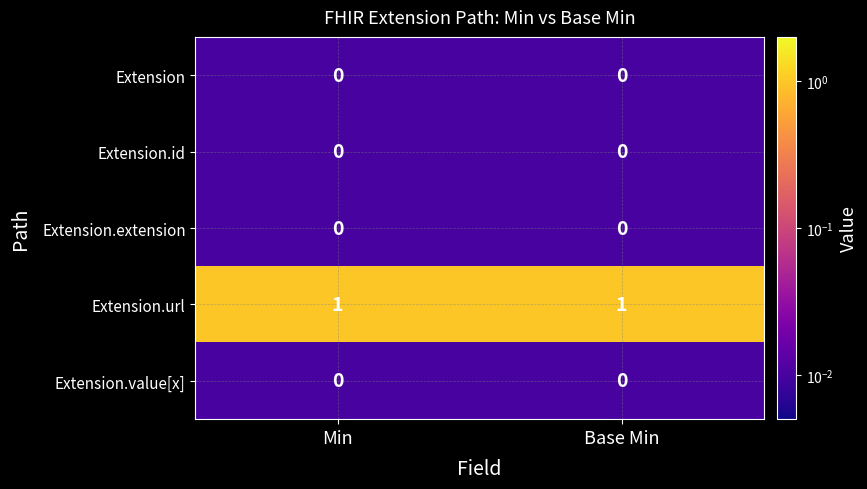

Is it true that Extension.url equals 1 at Base Min?

True